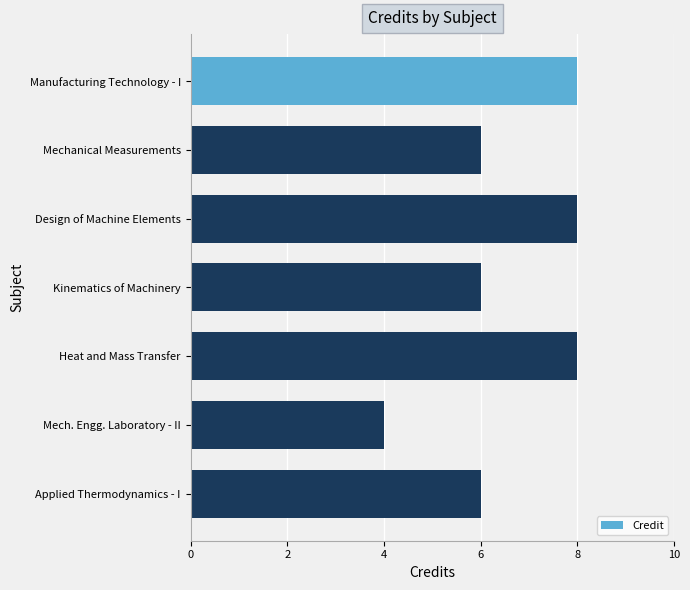

What is the approximate value at Mech. Engg. Laboratory - II?

4